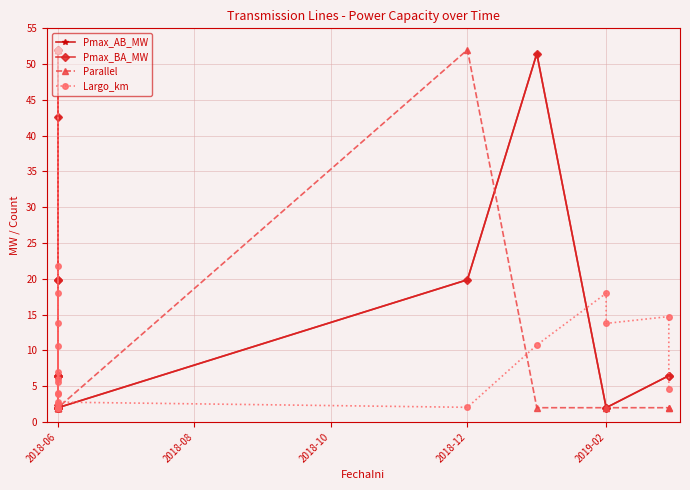

Which category has the lowest value across all series?

2018-06